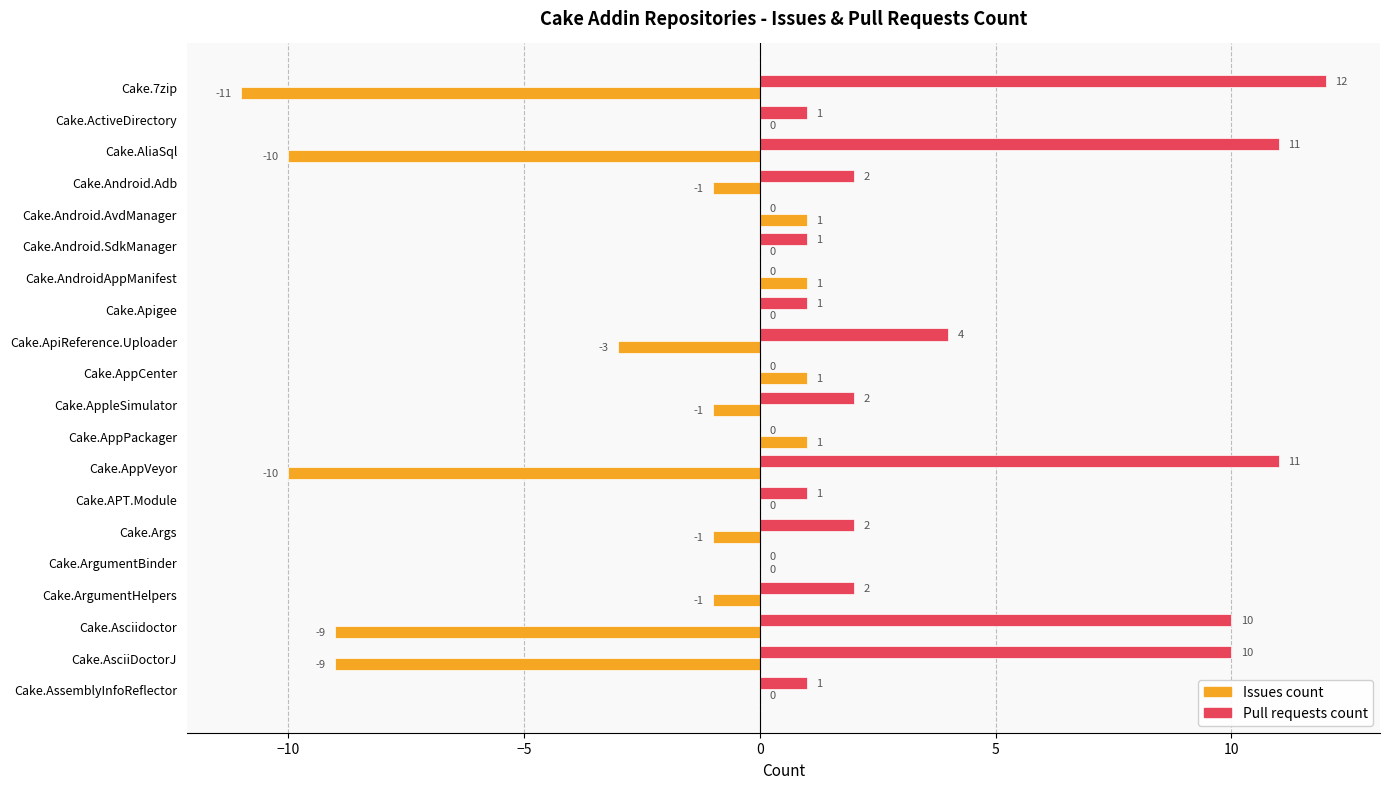

What is the sum of the Pull requests count values at Cake.AppVeyor and Cake.AliaSql?

22